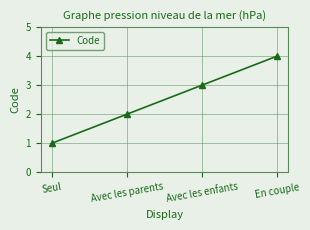

What is the ratio of the value at Seul to the value at Avec les parents?

0.5